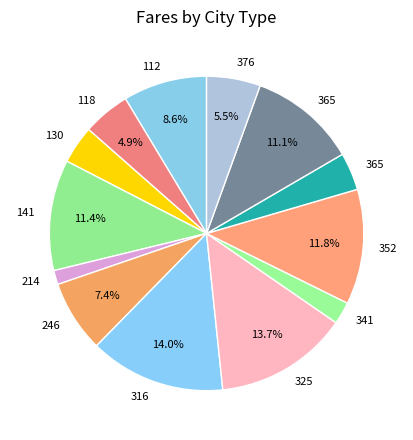

Is there a majority slice in this chart?

No